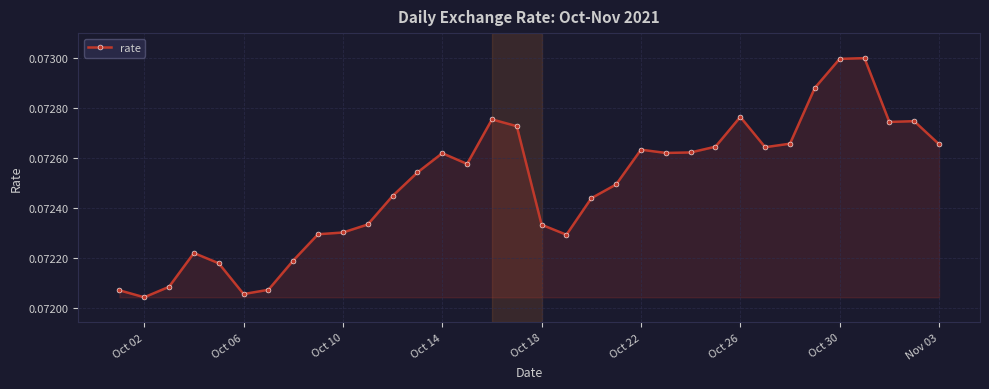

What is the smallest value displayed?

0.1